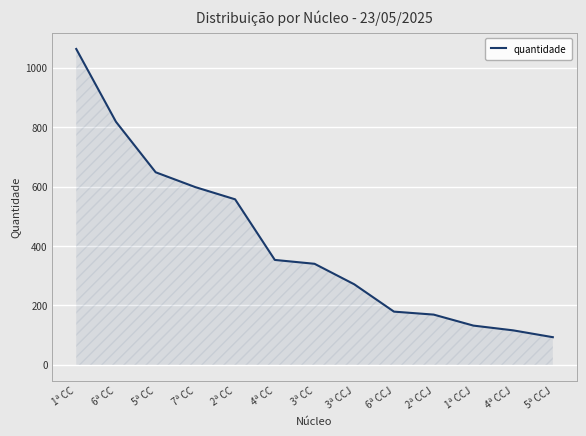

What is the maximum value shown in the chart?

1063